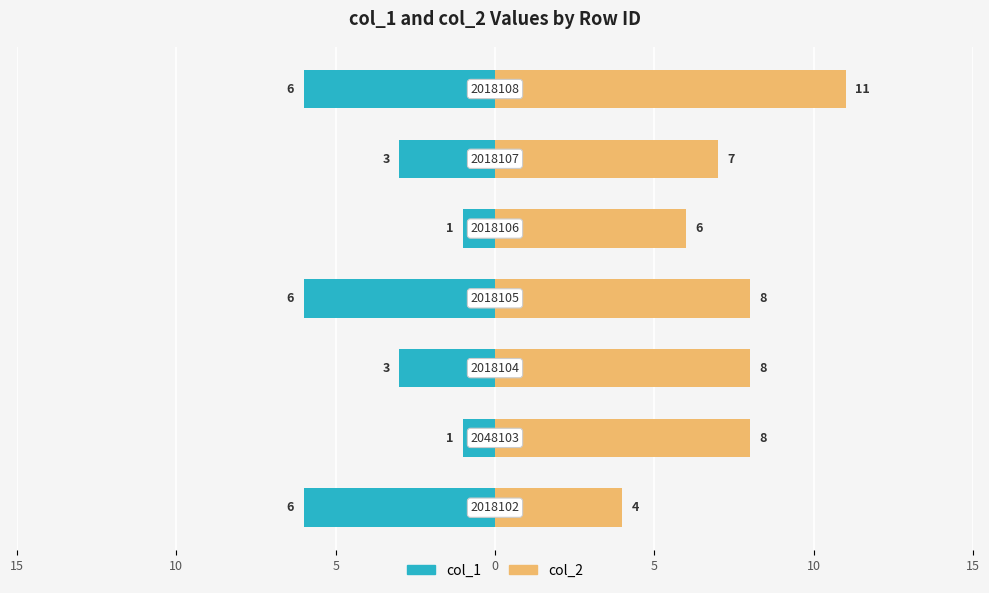

How many bars are there in each group?

2